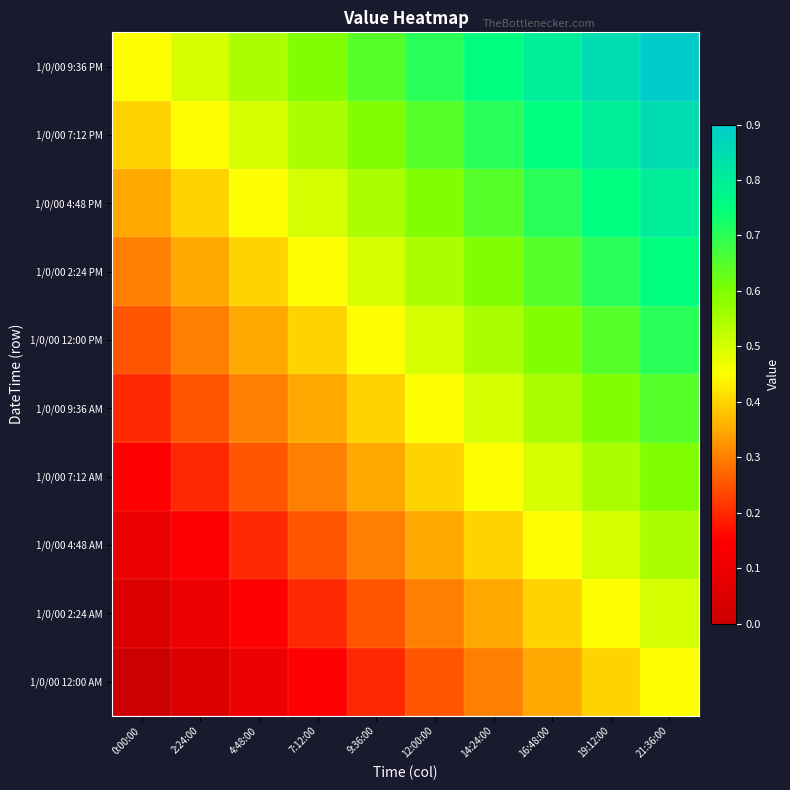

Which series has the largest total across all categories?

1/0/00 9:36 PM